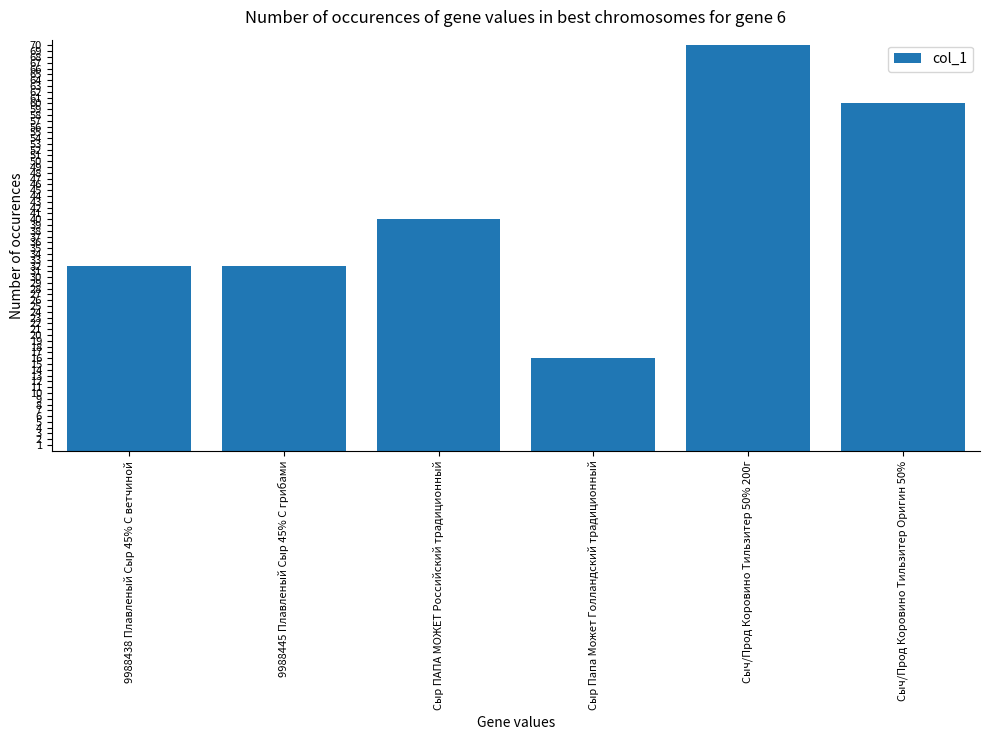

How many values are below 40?

3